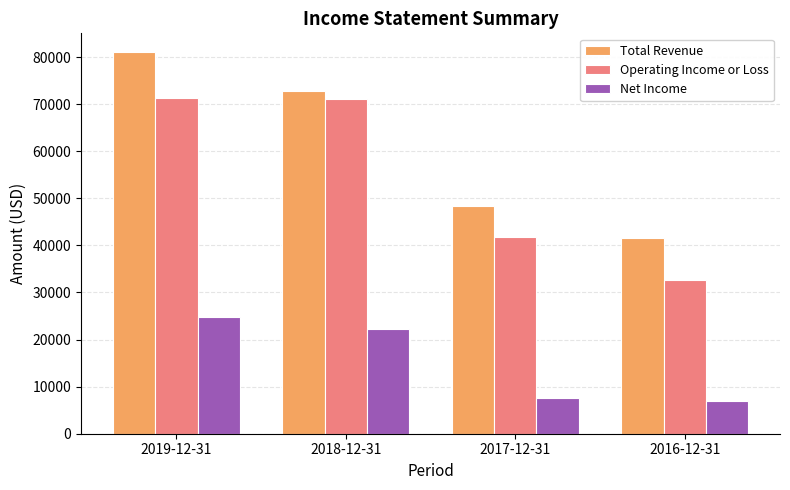

Is it true that Operating Income or Loss equals 10832 at 2016-12-31?

False